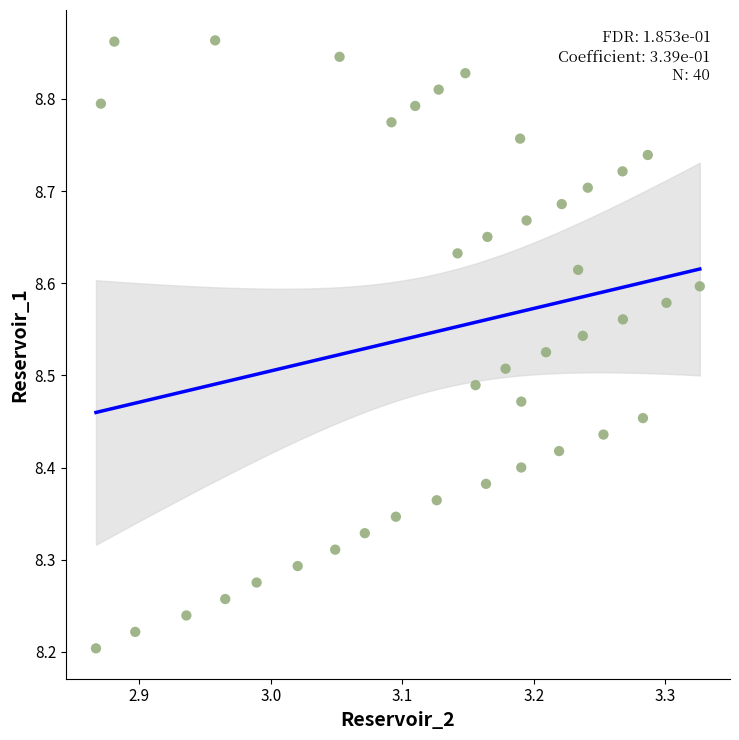

What is the range of Y values (max minus min)?

0.7